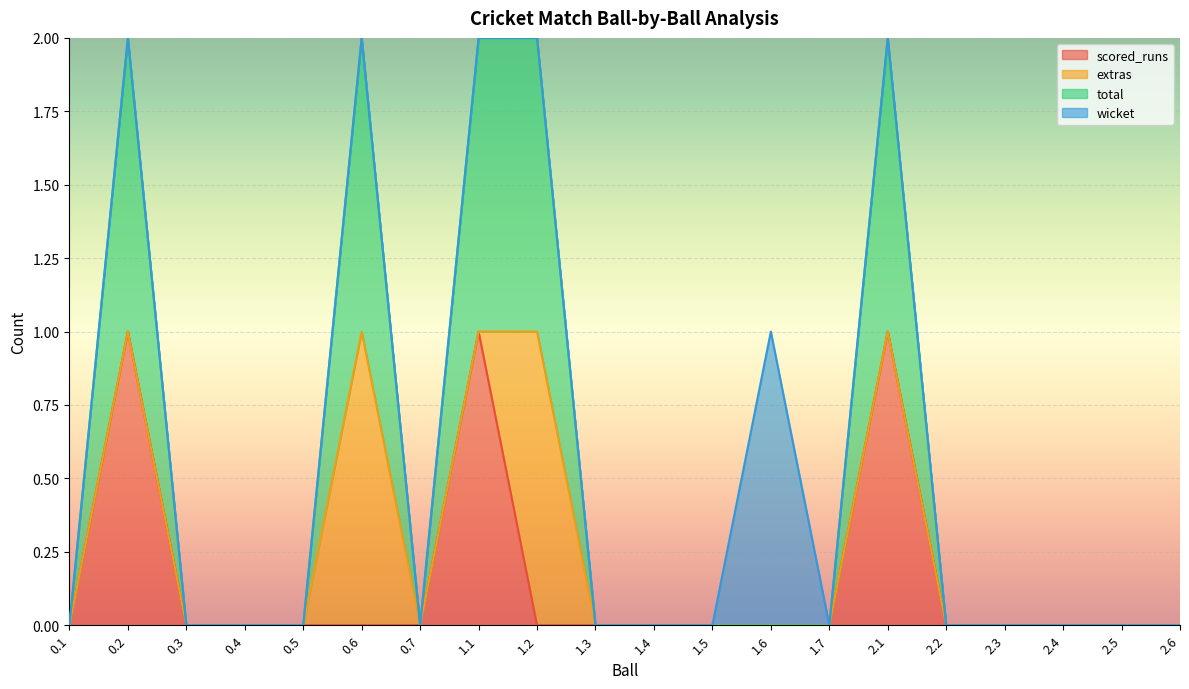

True or false: scored_runs and total intersect in this chart.

False